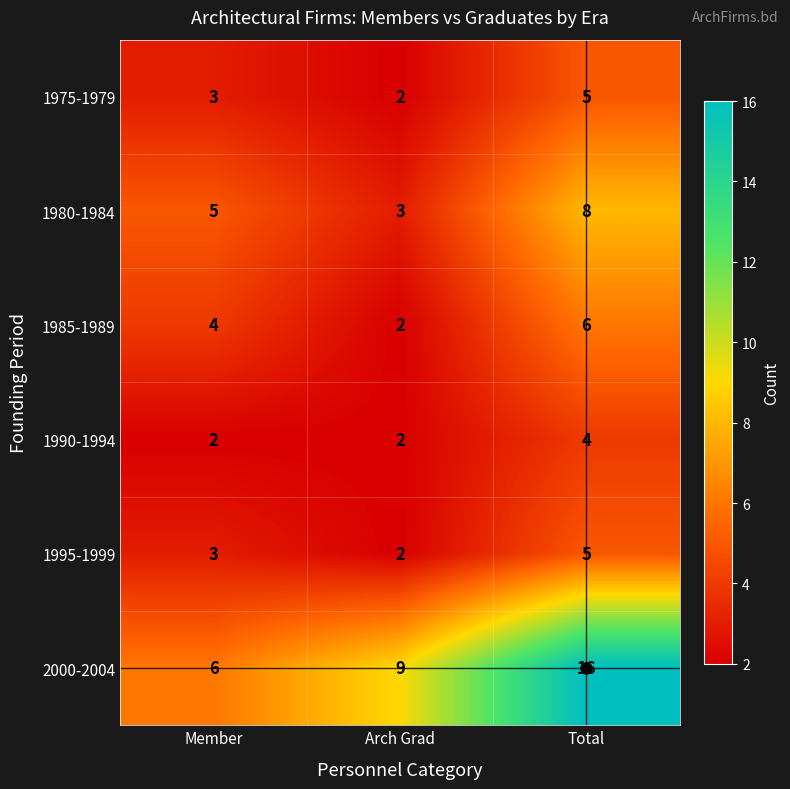

List the labels in order of 2000-2004 value, largest first.

Total, Arch Grad, Member